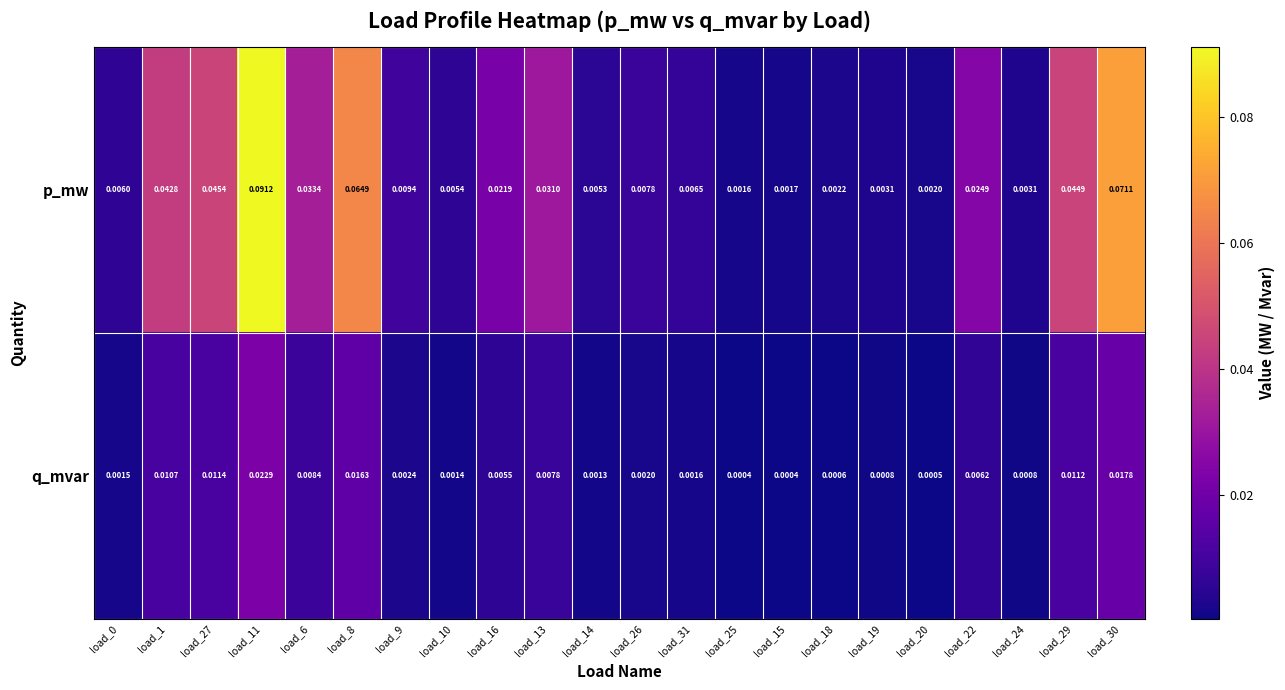

Which series has the largest range (max minus min)?

p_mw